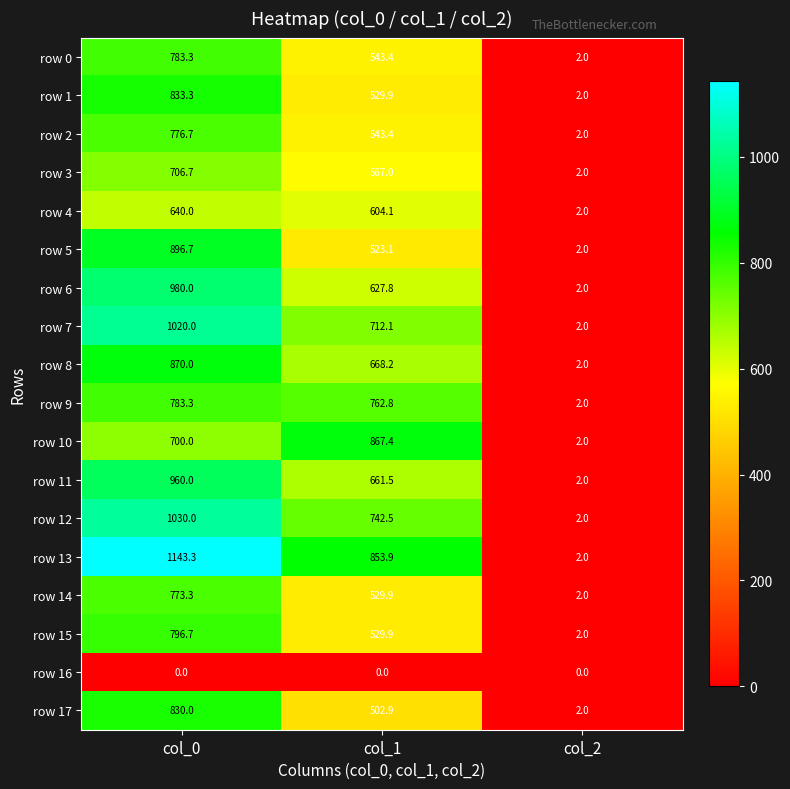

What is the spread (max minus min) of values at col_2?

2.0